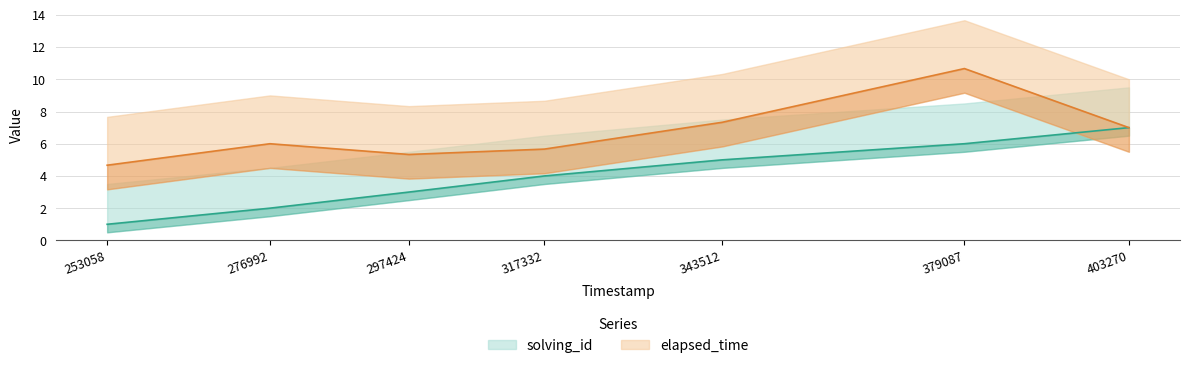

Rank the series by their maximum value, from highest to lowest.

elapsed_time, solving_id